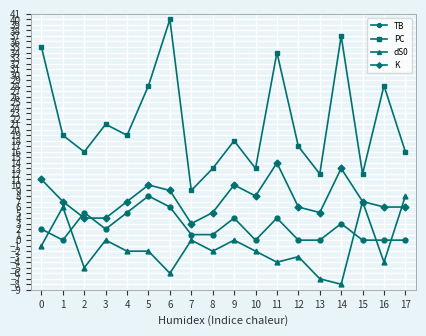

Between 0 and 16, which series saw the biggest shift?

PC